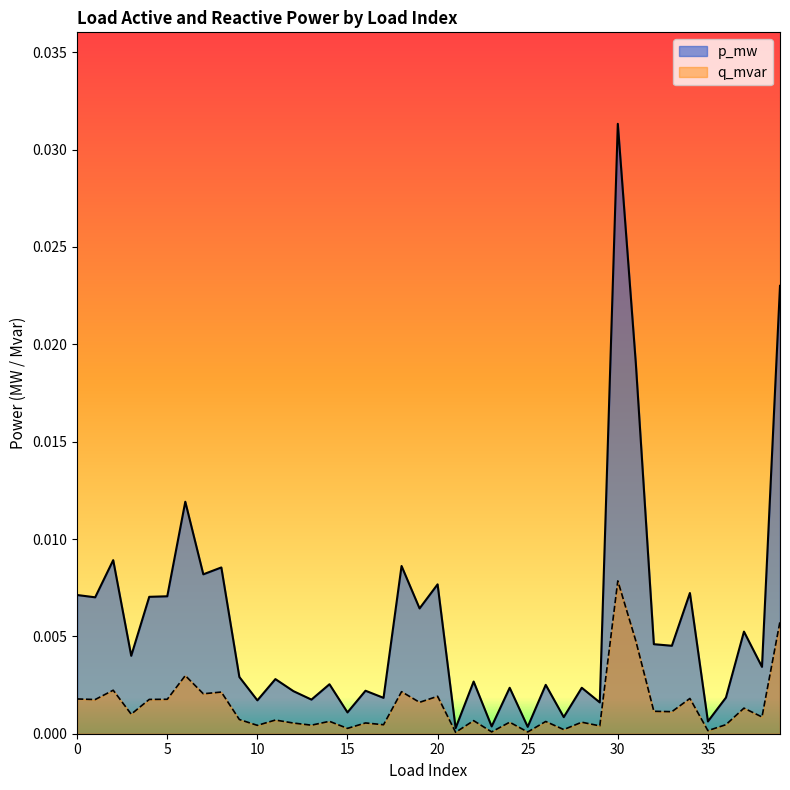

What is the sum of all p_mw values?

0.2